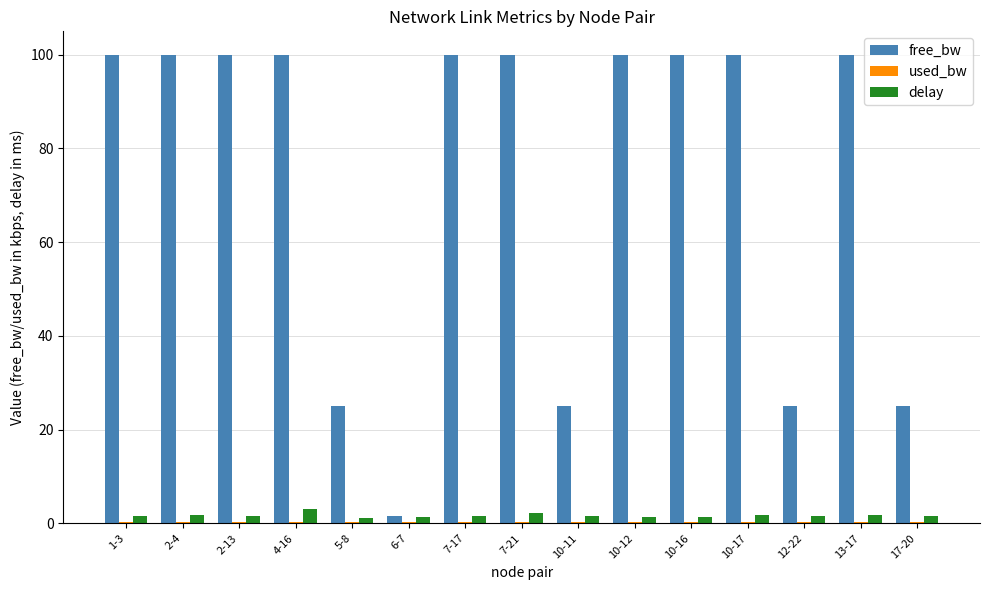

True or false: free_bw has a value of 100.0 at 10-17.

True